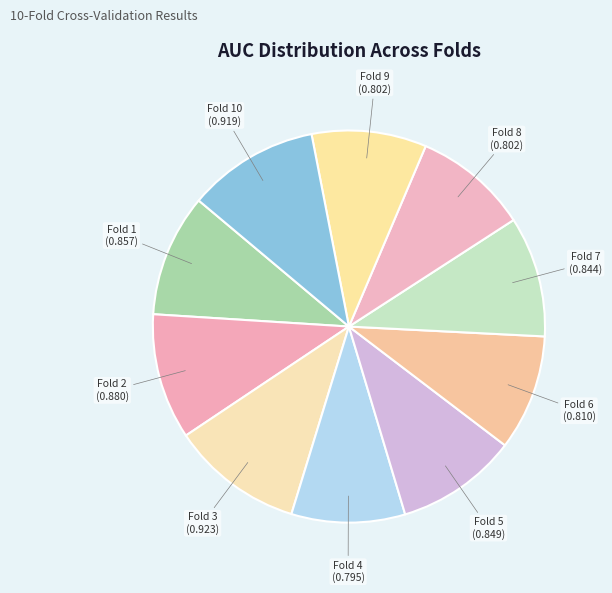

To the nearest percent, what is the difference between the largest and smallest slice percentages?

2%